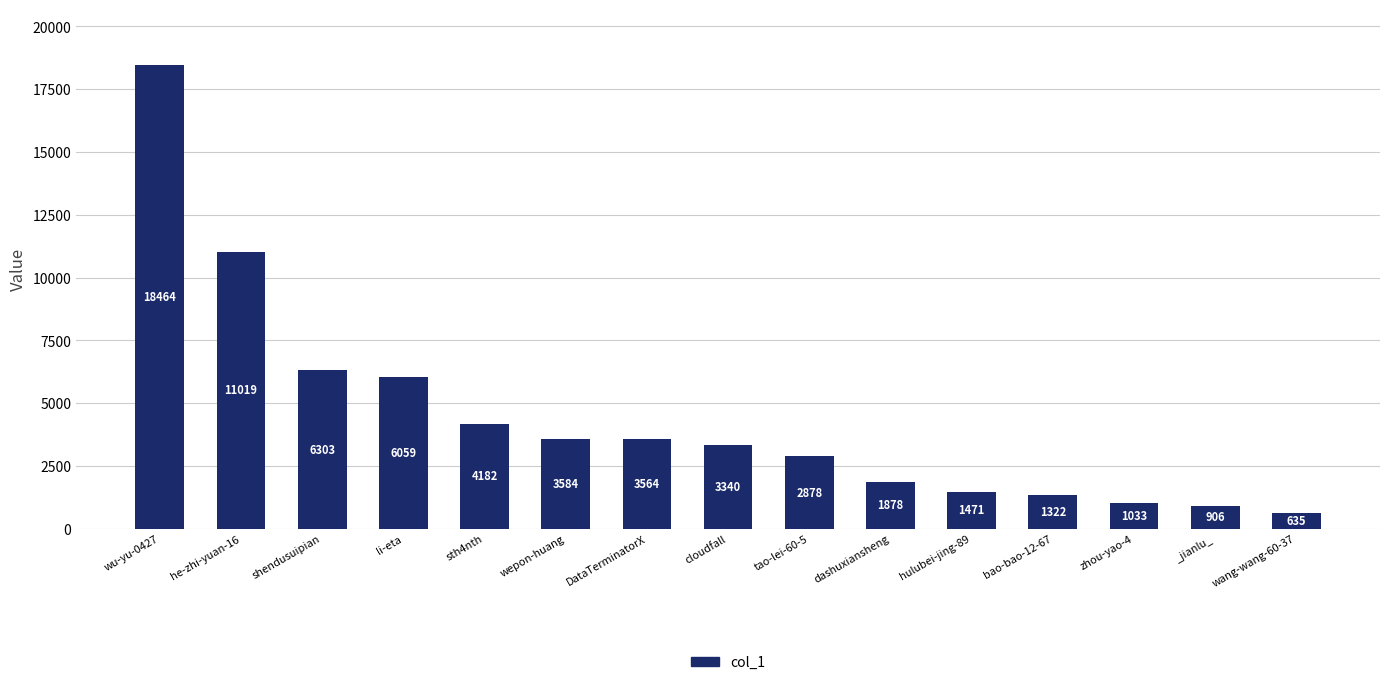

Is it true that the value at tao-lei-60-5 is 1157?

False